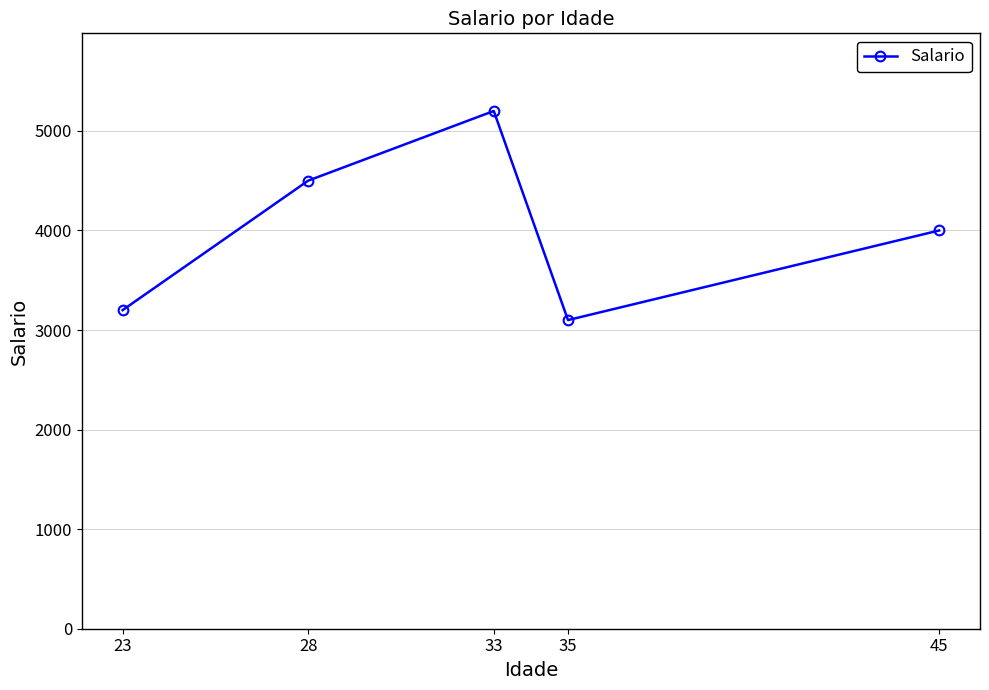

The value at 45 is 1878.2. True or false?

False